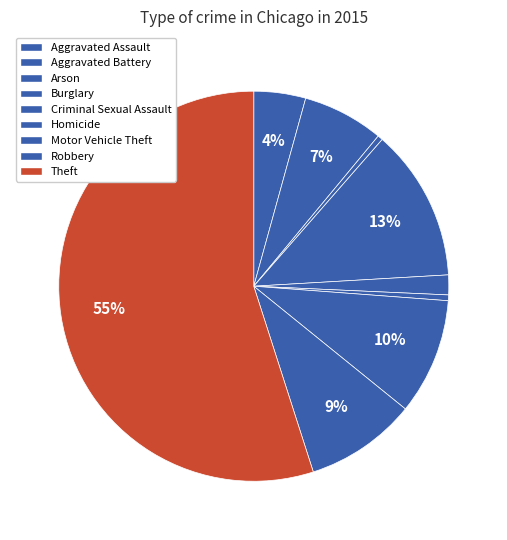

What is the ratio of the value at Robbery to the value at Arson?

21.5